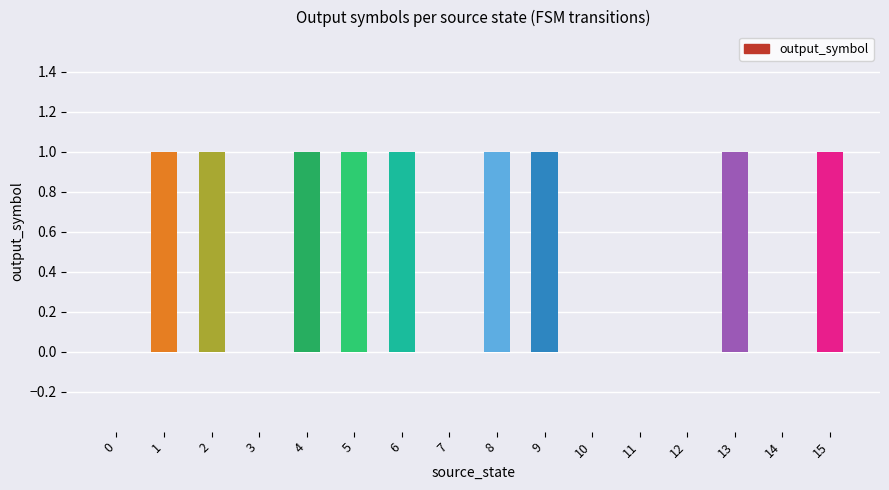

Count the number of categories in the chart.

16